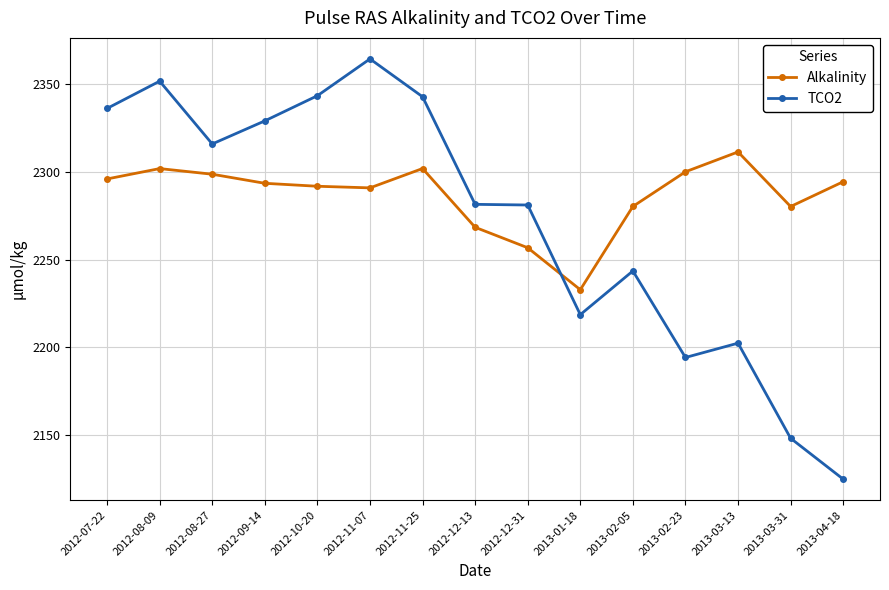

What is the smallest value displayed?

2125.0